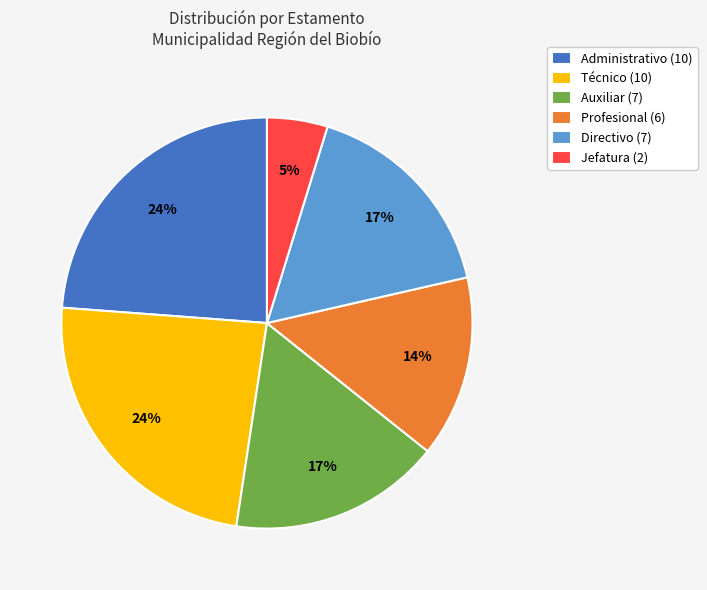

Approximately how many times larger is the value at Jefatura (2) compared to Auxiliar (7)?

0.3